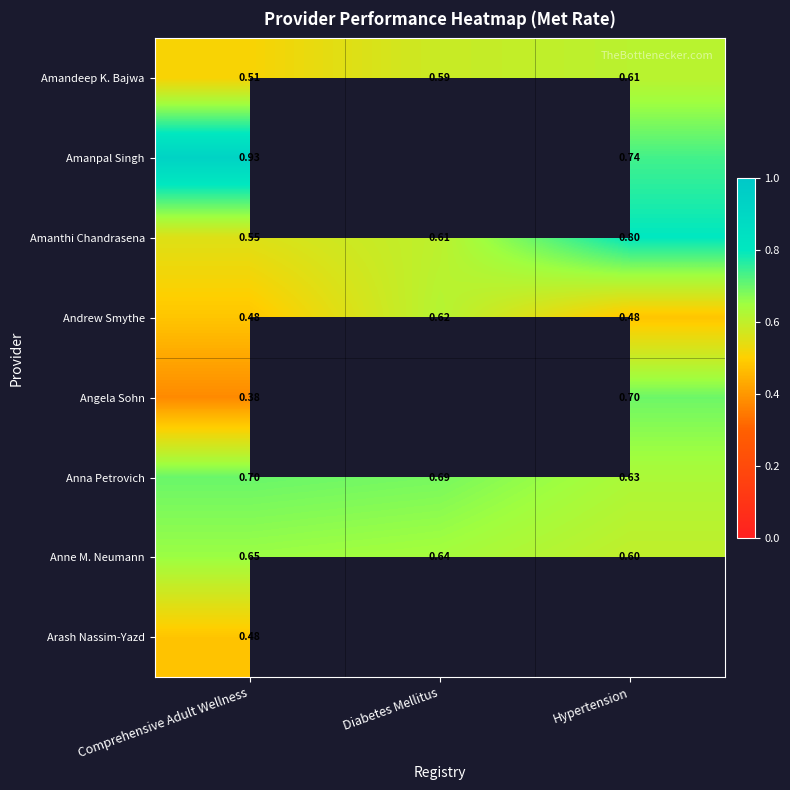

Is the value of Andrew Smythe at Hypertension greater than the value of Amanpal Singh at Hypertension?

No